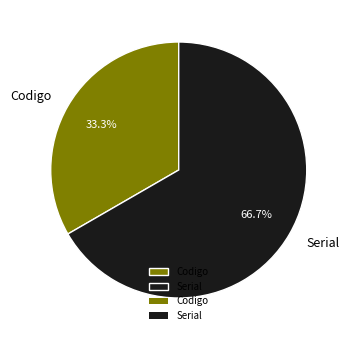

What percentage do Serial and Codigo together represent?

100.0%